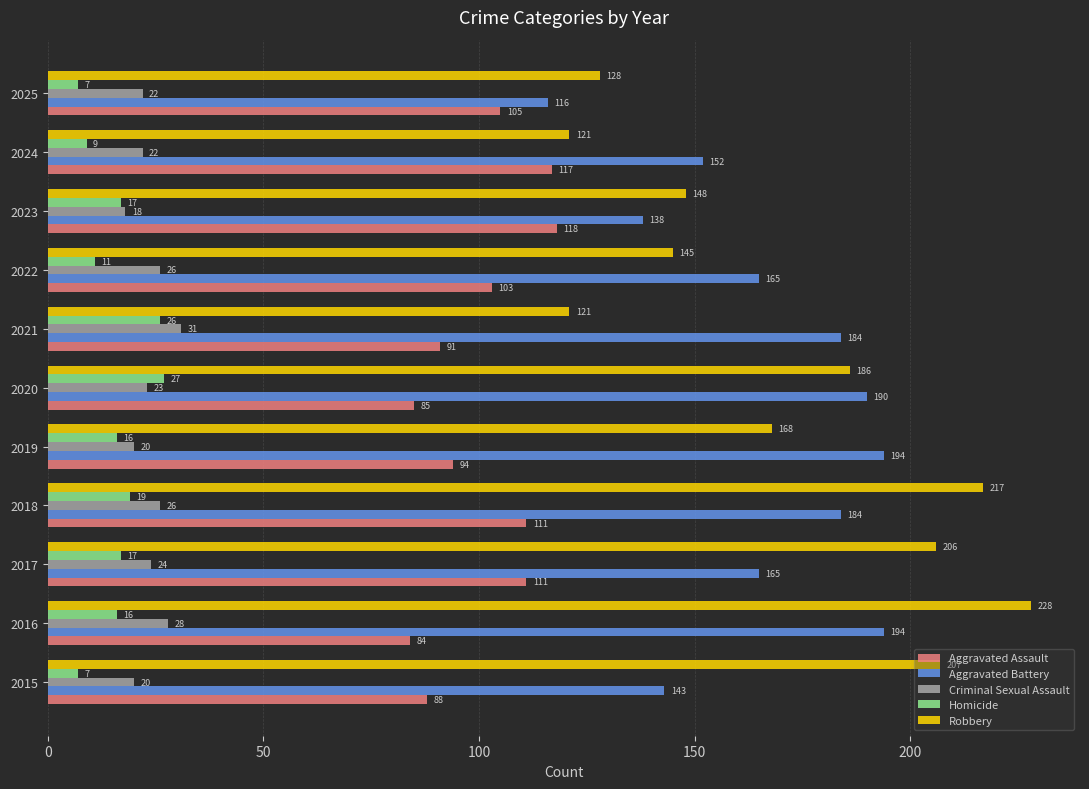

Which series has the widest spread of values?

Robbery